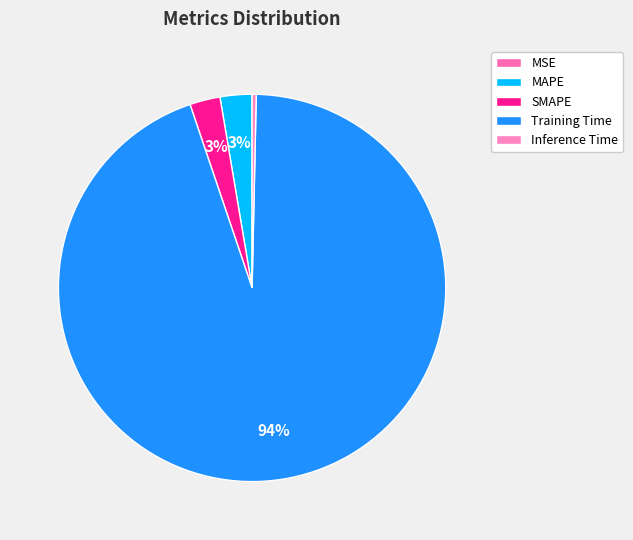

Is it true that MAPE is 1% of the pie?

False